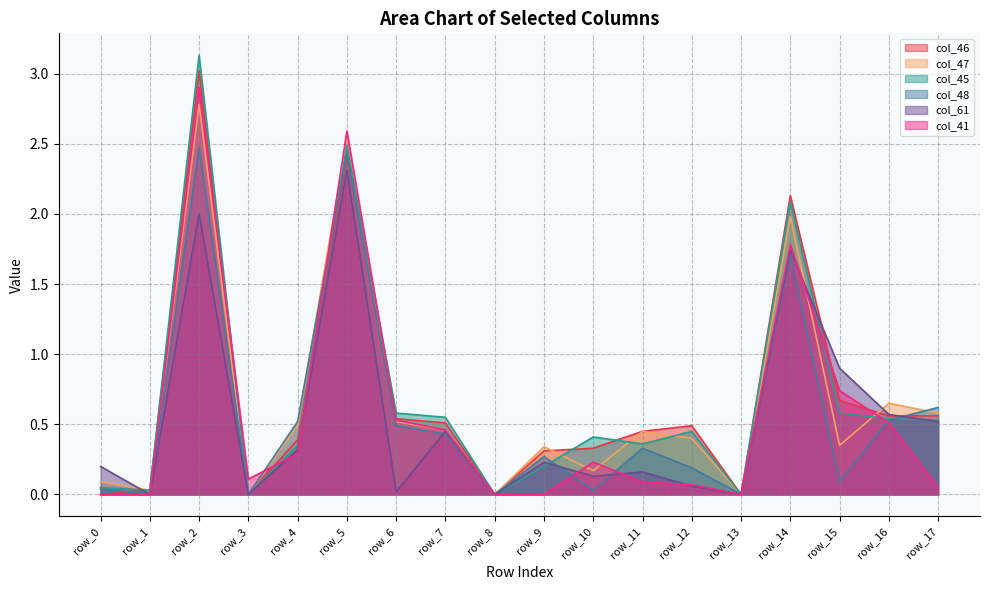

Where is col_48 nearest to the value 1?

row_17